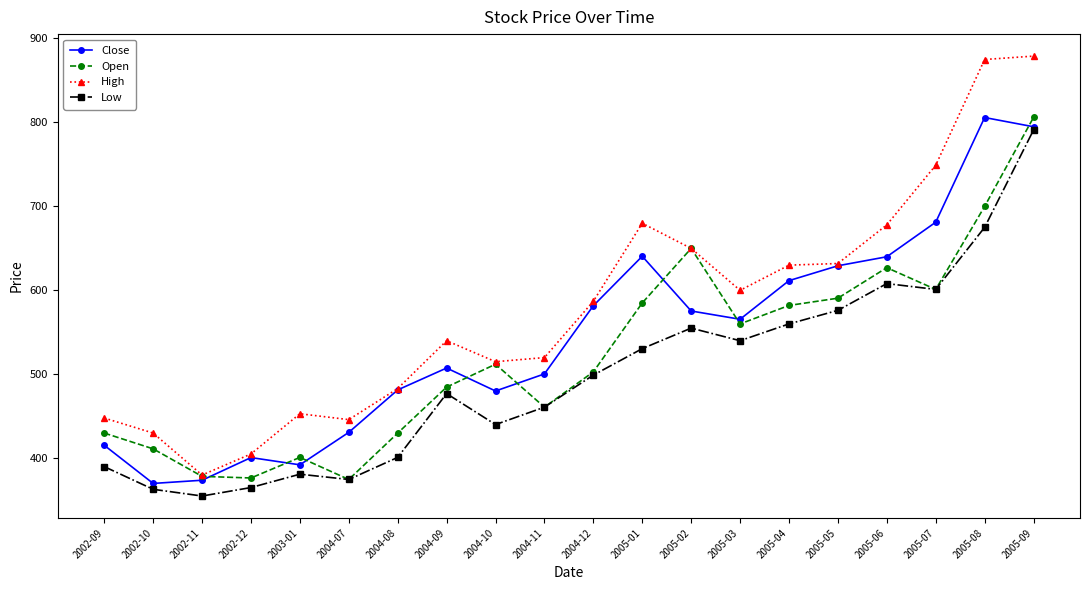

Which series has the widest spread of values?

High